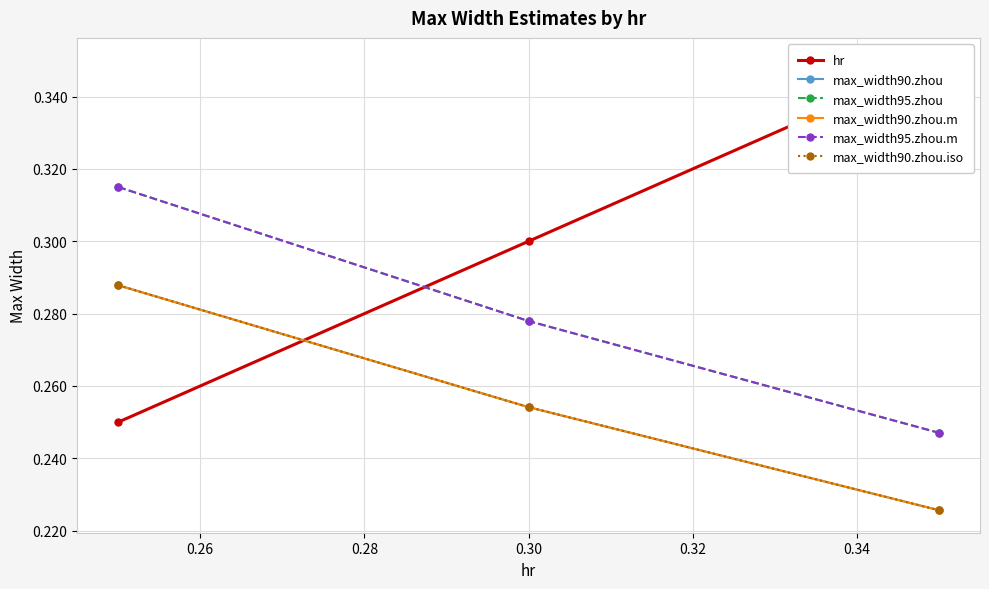

What is the average value of the max_width90.zhou.iso series?

0.3